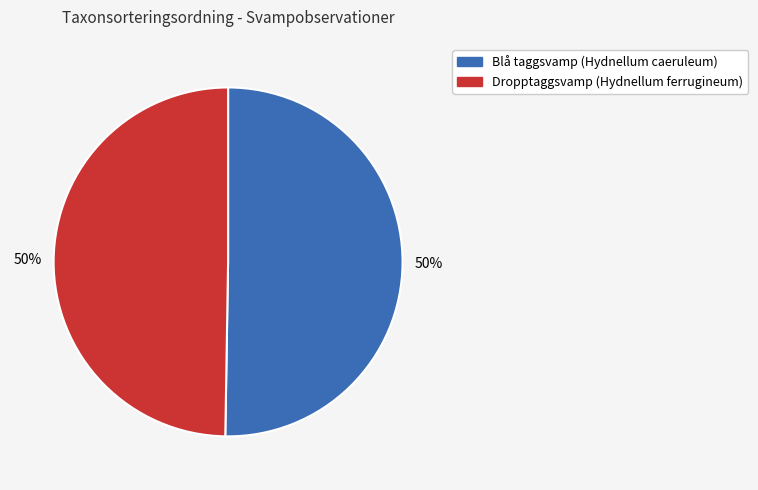

True or false: Dropptaggsvamp (Hydnellum ferrugineum) accounts for 50% of the total.

True